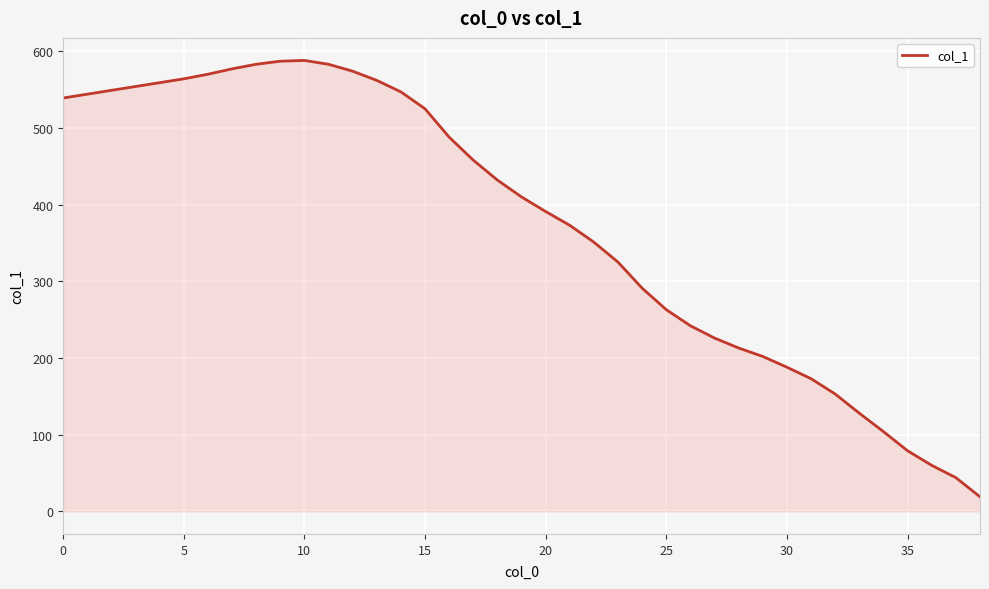

What is the minimum value shown in the chart?

19